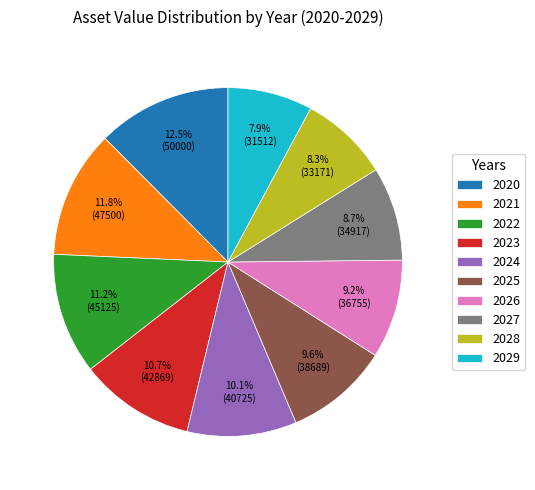

What is the largest slice in the pie chart?

2020